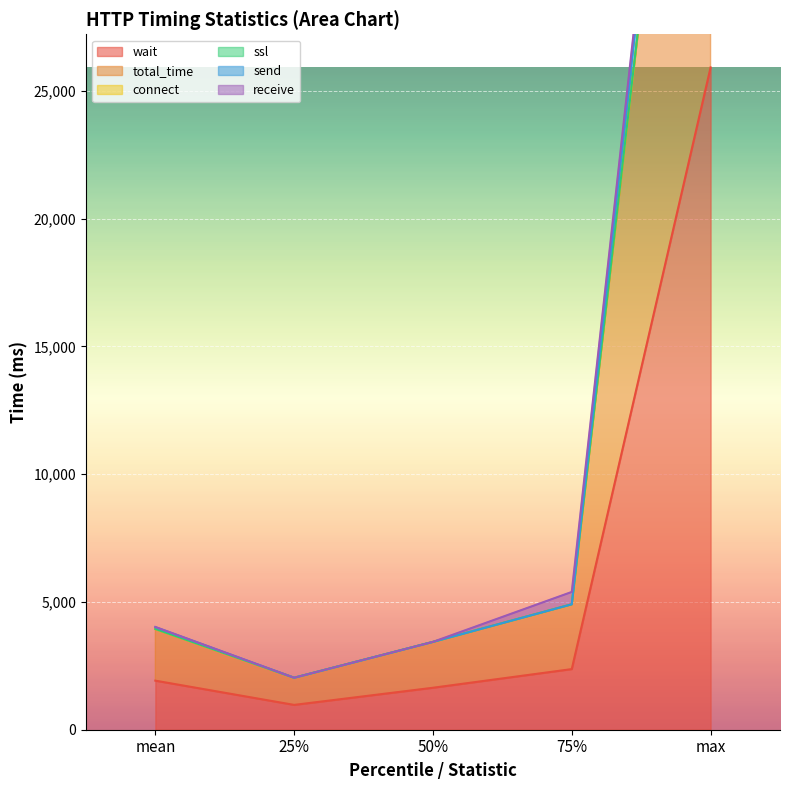

The value of ssl at 75% is 8347.5. True or false?

False